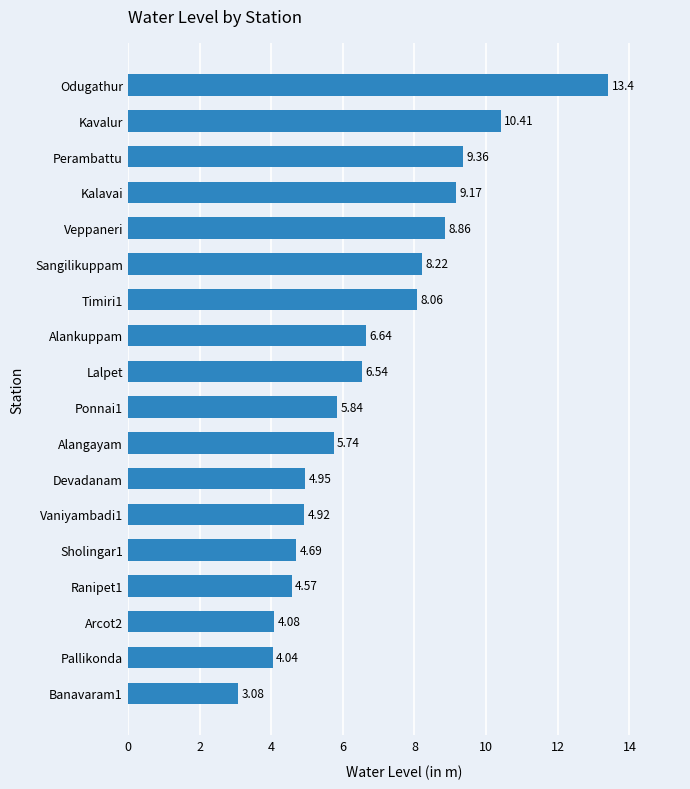

Does the chart contain stacked bars?

No